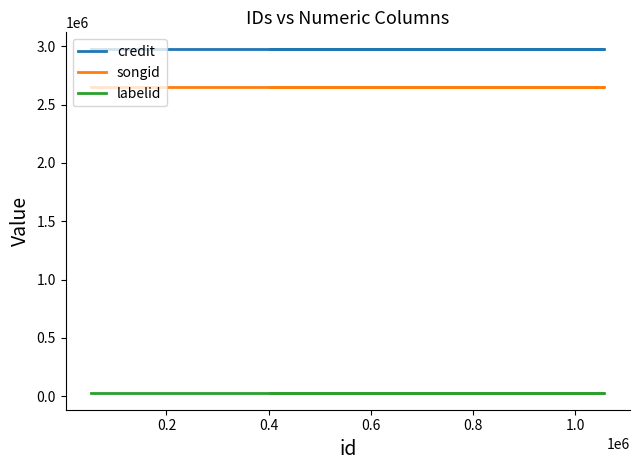

Between 0.6 and 0.4, which is larger?

0.6